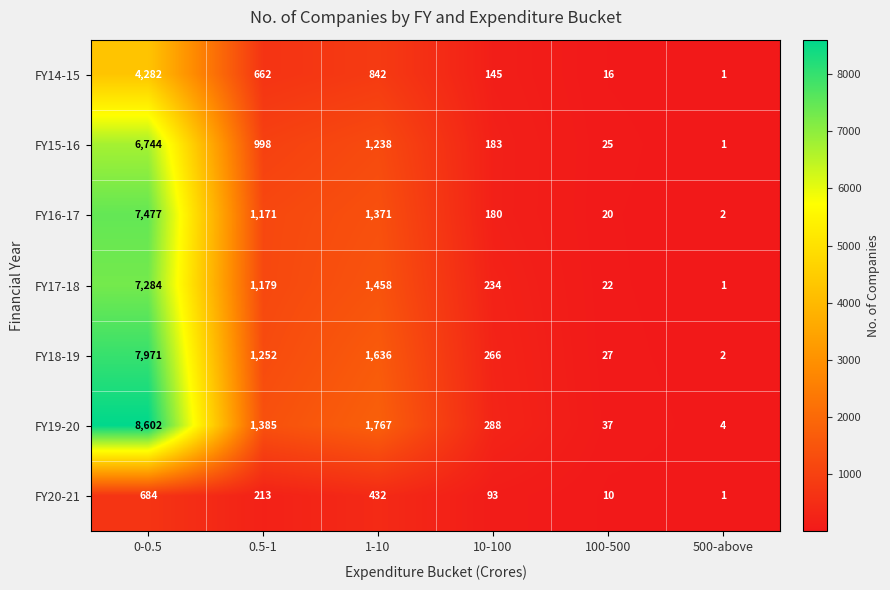

At which label does FY15-16 reach its minimum?

500-above